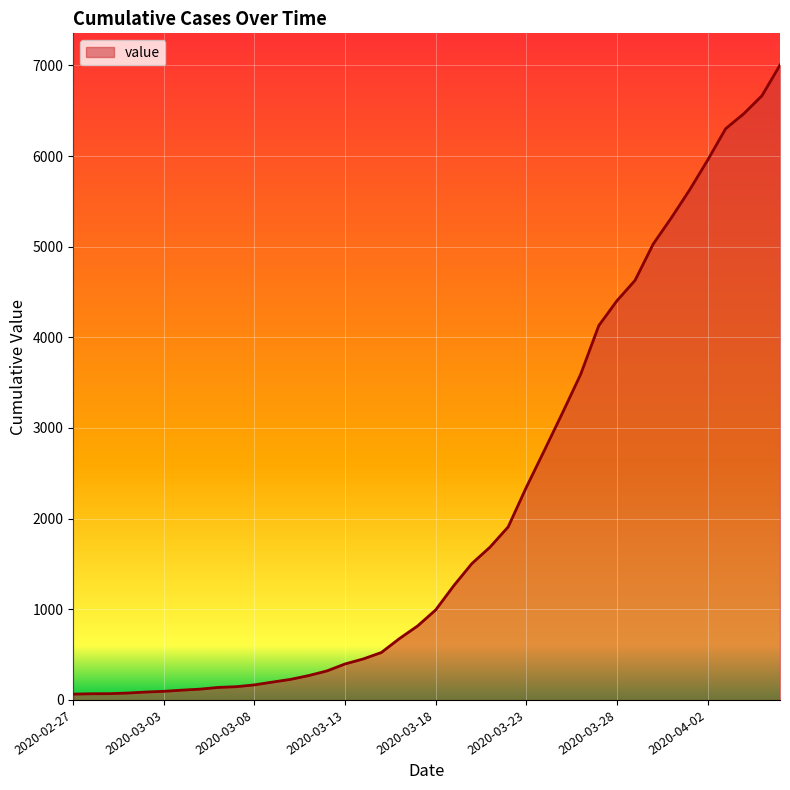

What is the greatest value displayed?

7003